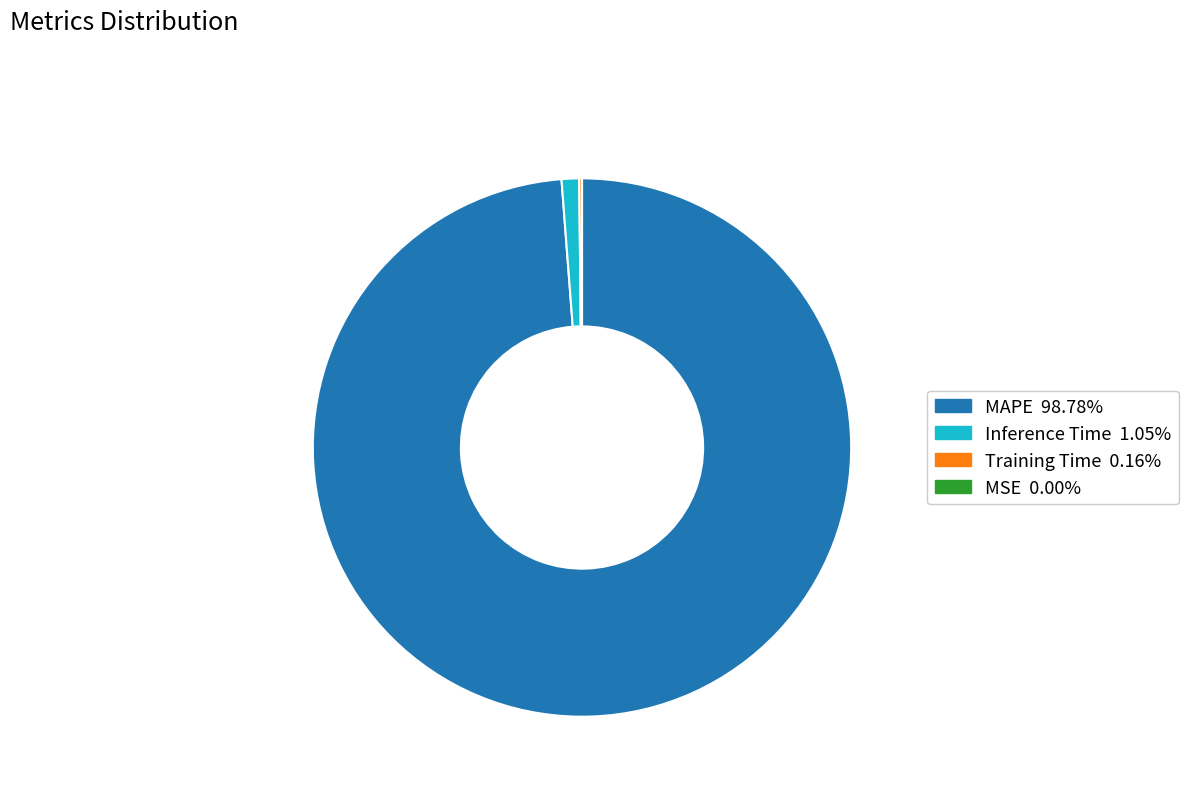

Which category has the biggest portion of the pie?

MAPE